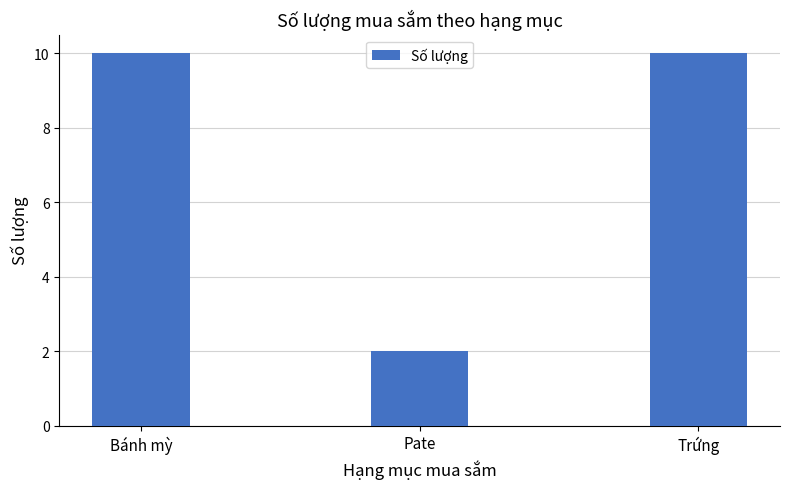

What position from the right is Pate?

2